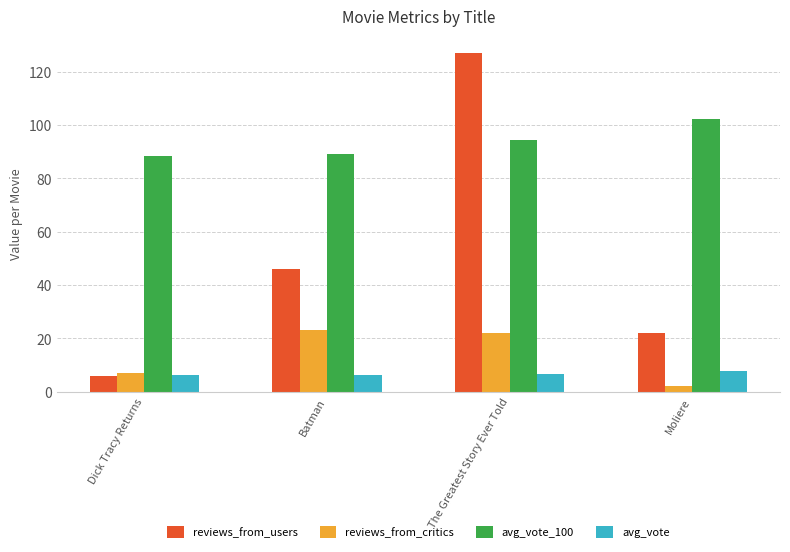

How many bars are there in total?

16